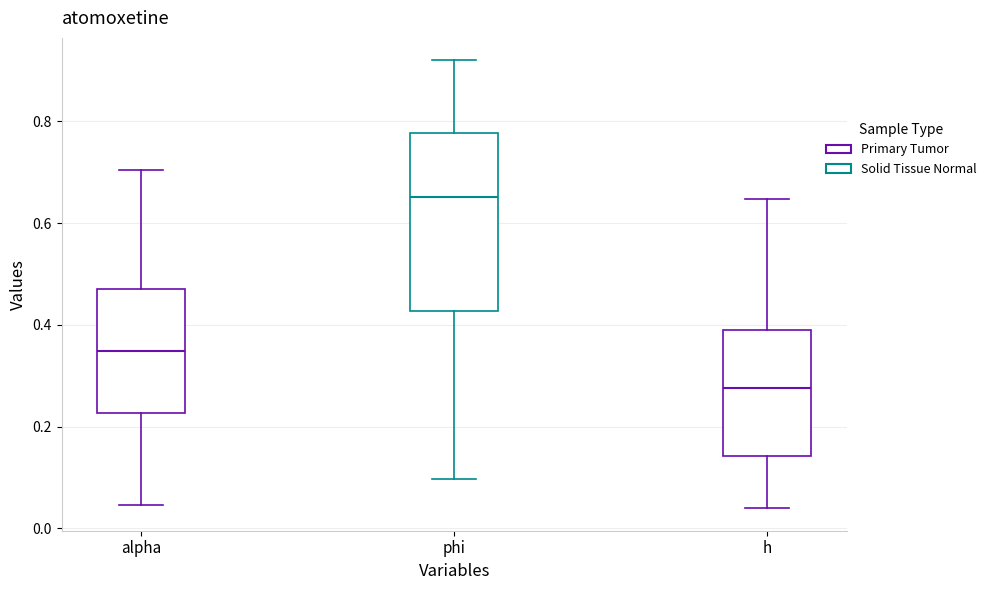

Where does the upper whisker of the box for h end on the y-axis? The values are not printed on the chart, so give them approximately, as read against the axis.

0.64